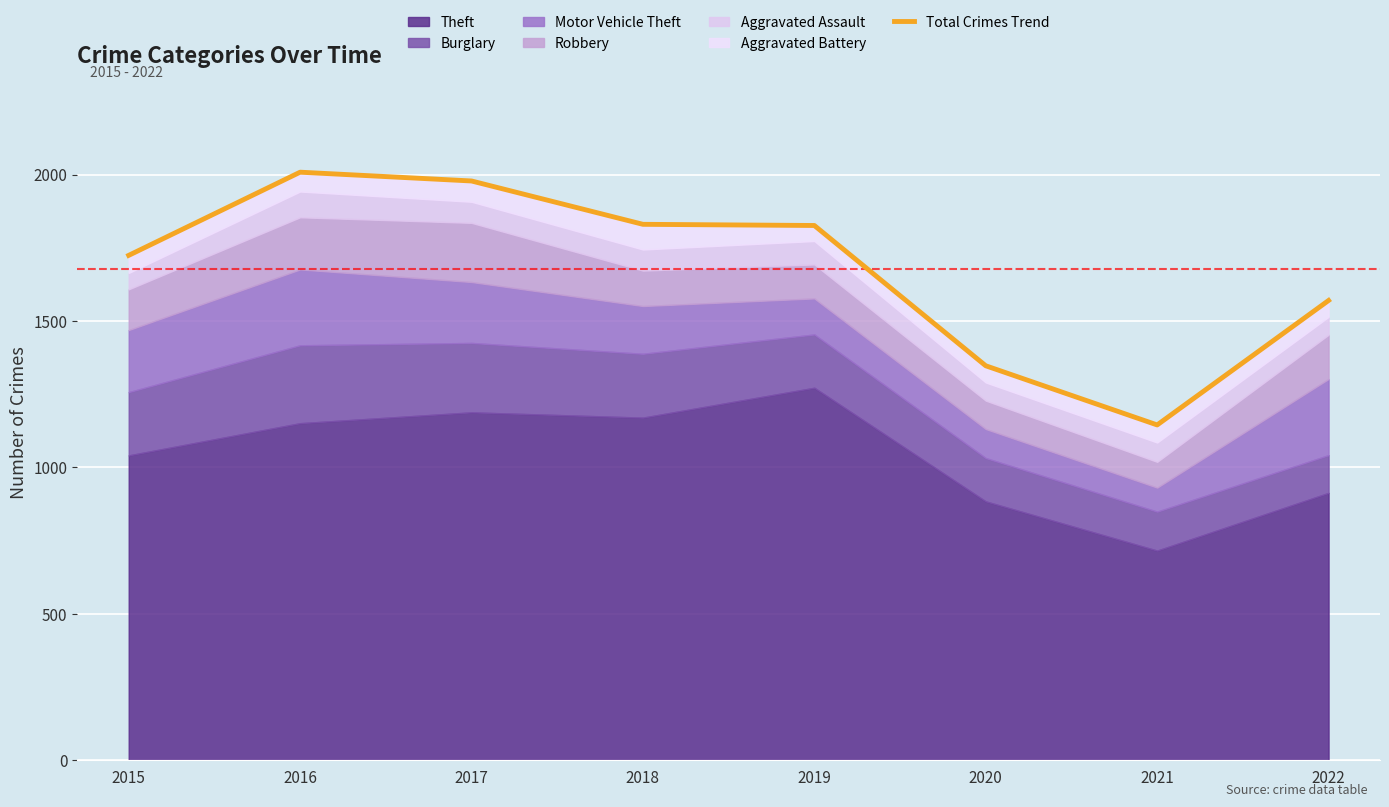

What is the approximate value at 2016, to the nearest 50?

2000